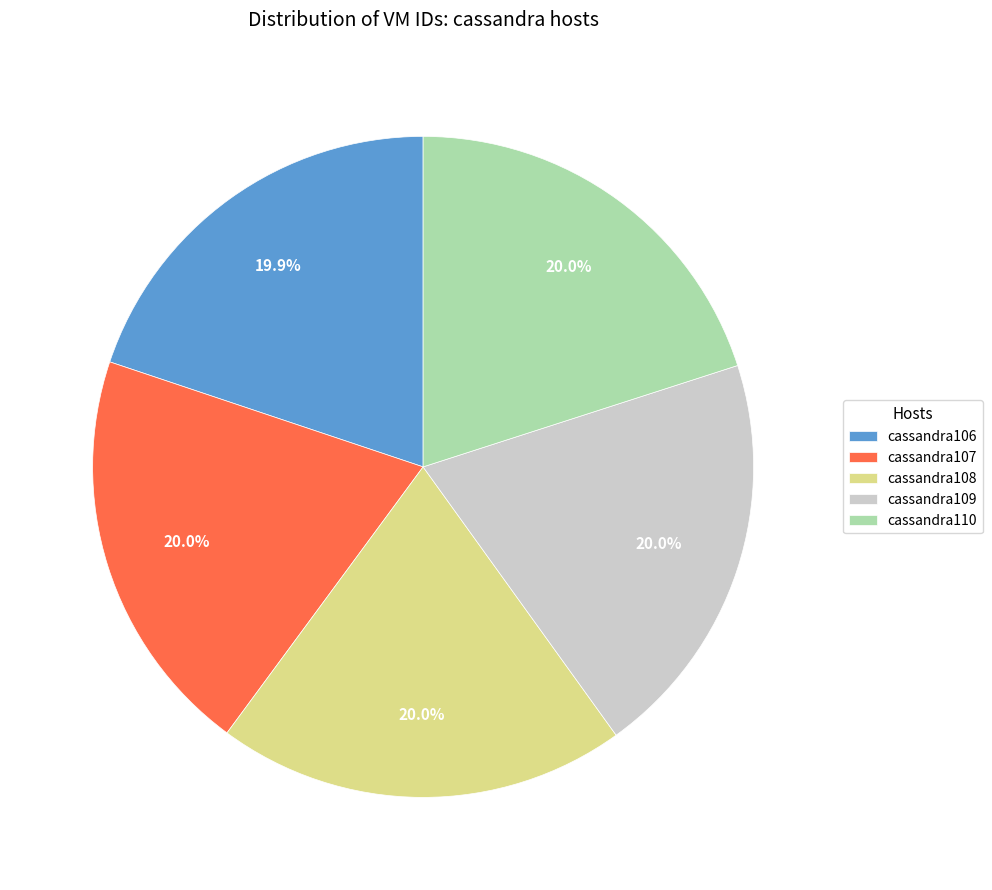

What percentage do cassandra106 and cassandra108 together represent?

39.9%